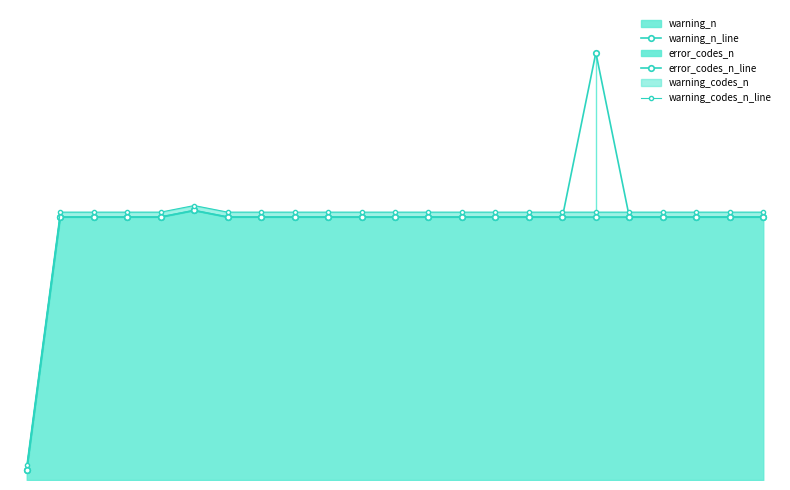

Does the chart display data point markers on the line(s)?

Yes